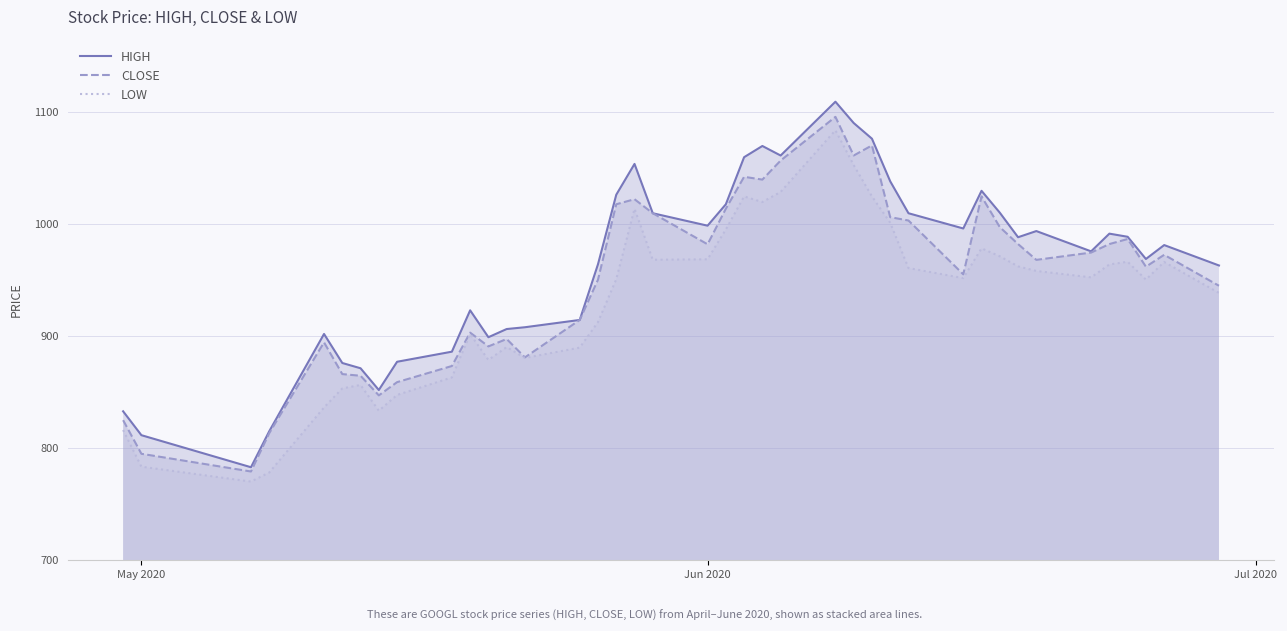

True or false: CLOSE has a value of 336.4 at Jun 2020.

False